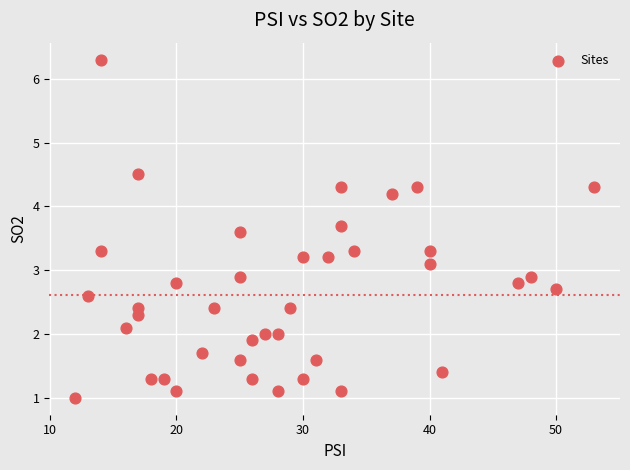

What is the range of Y values (max minus min)?

5.3